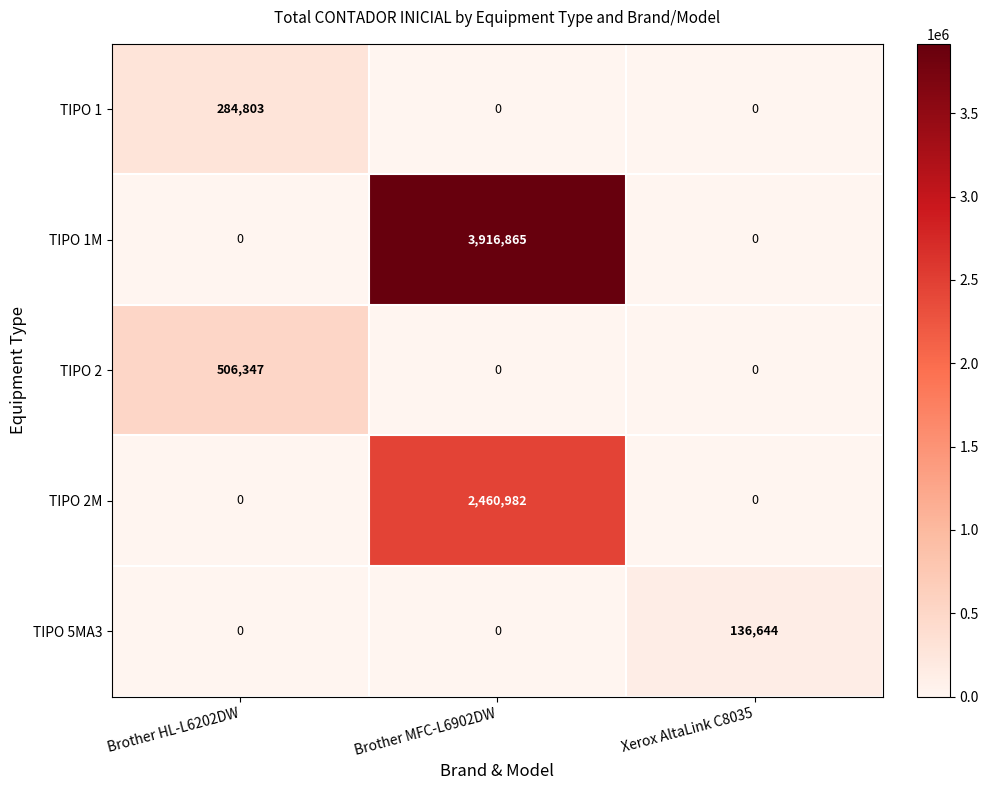

Which series changed the most between Brother HL-L6202DW and Xerox AltaLink C8035?

TIPO 2